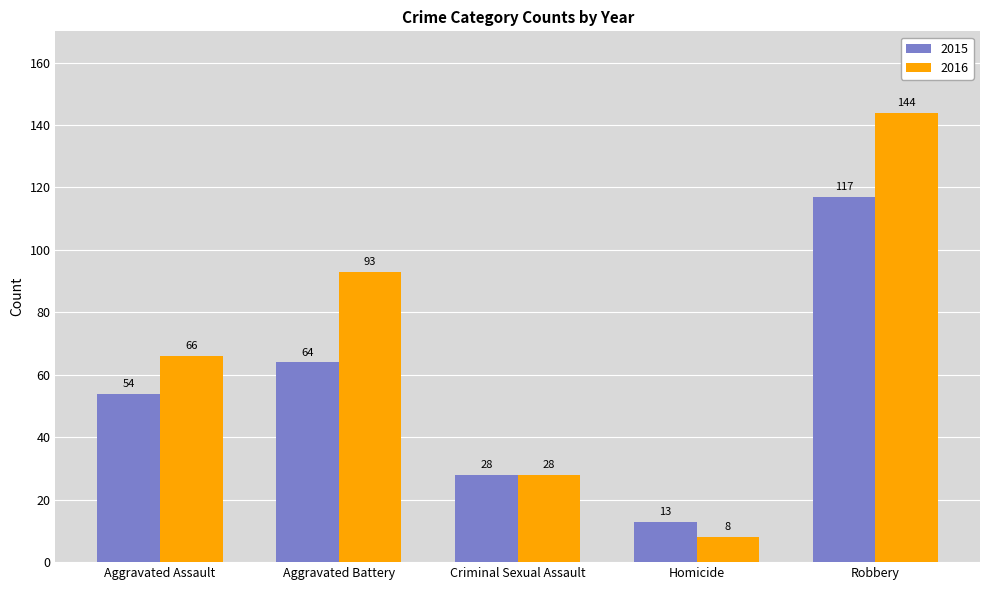

What is the difference between the second highest and second lowest values in the 2016 series?

65